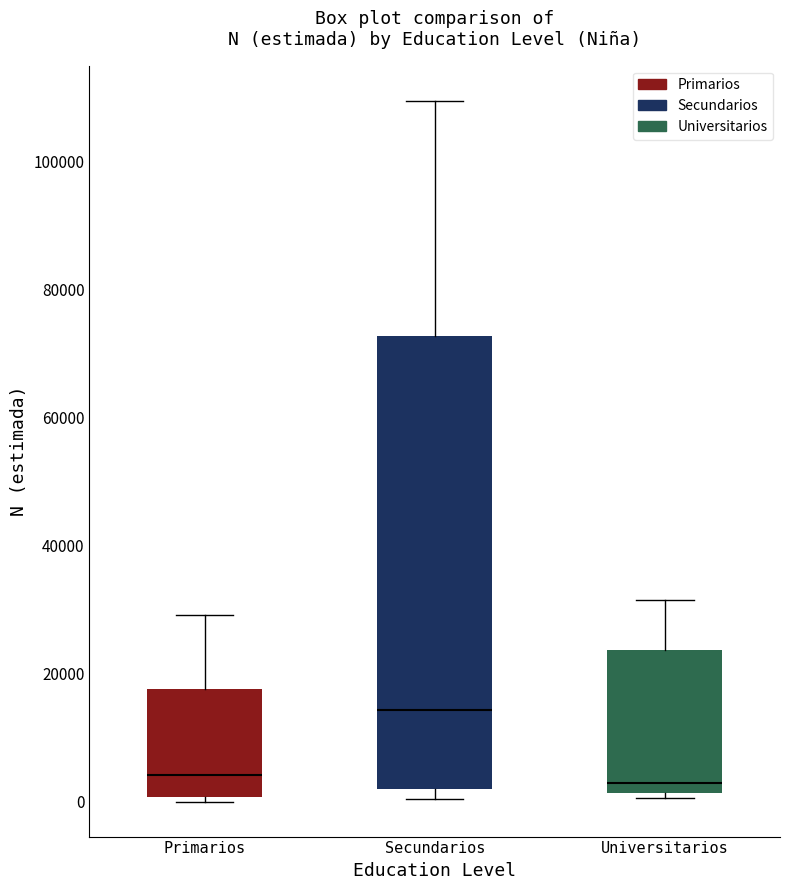

Comparing the boxes themselves (not the whiskers), which one is the tallest?

Secundarios